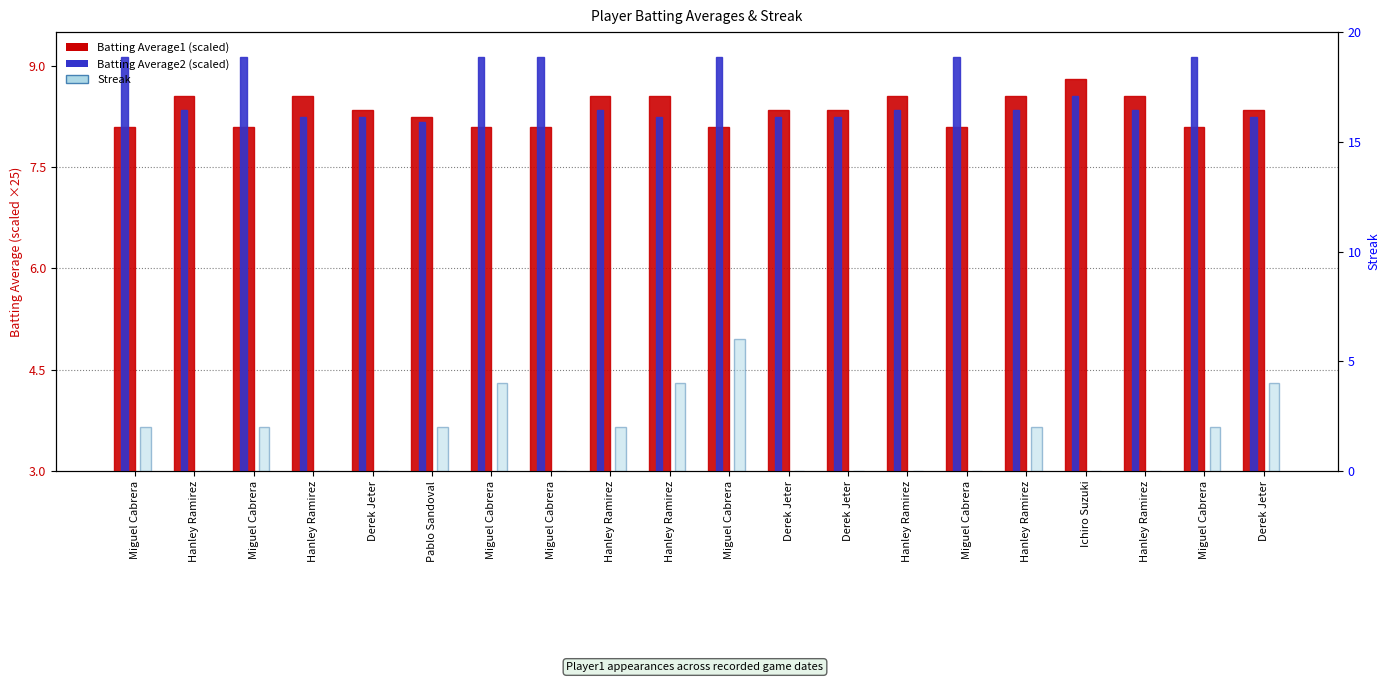

Where is Streak nearest to the value 3?

Miguel Cabrera